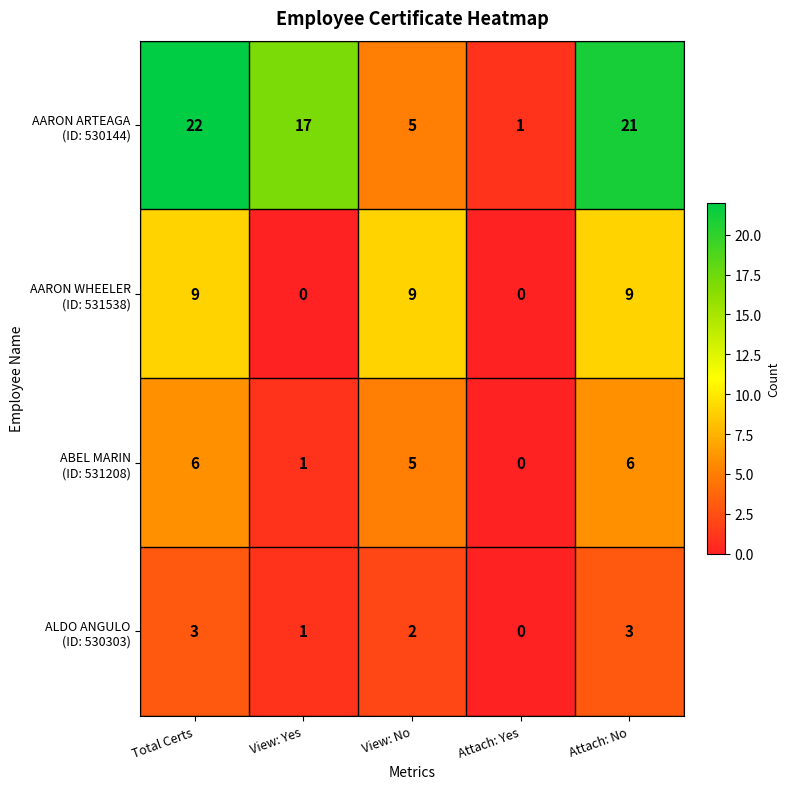

At which category is the sum across all series the highest?

Total Certs